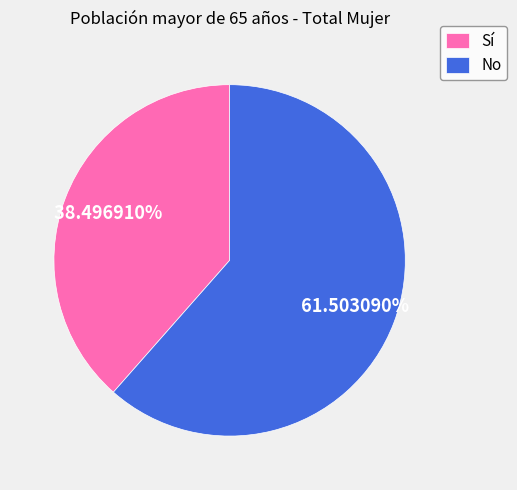

To the nearest percent, what is the combined percentage of No and Sí?

100%